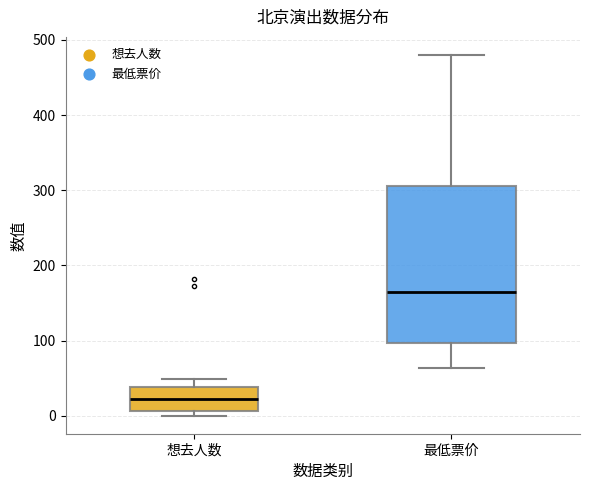

Where is the upper edge of the box for 最低票价 on the y-axis? The values are not printed on the chart, so give them approximately, as read against the axis.

310